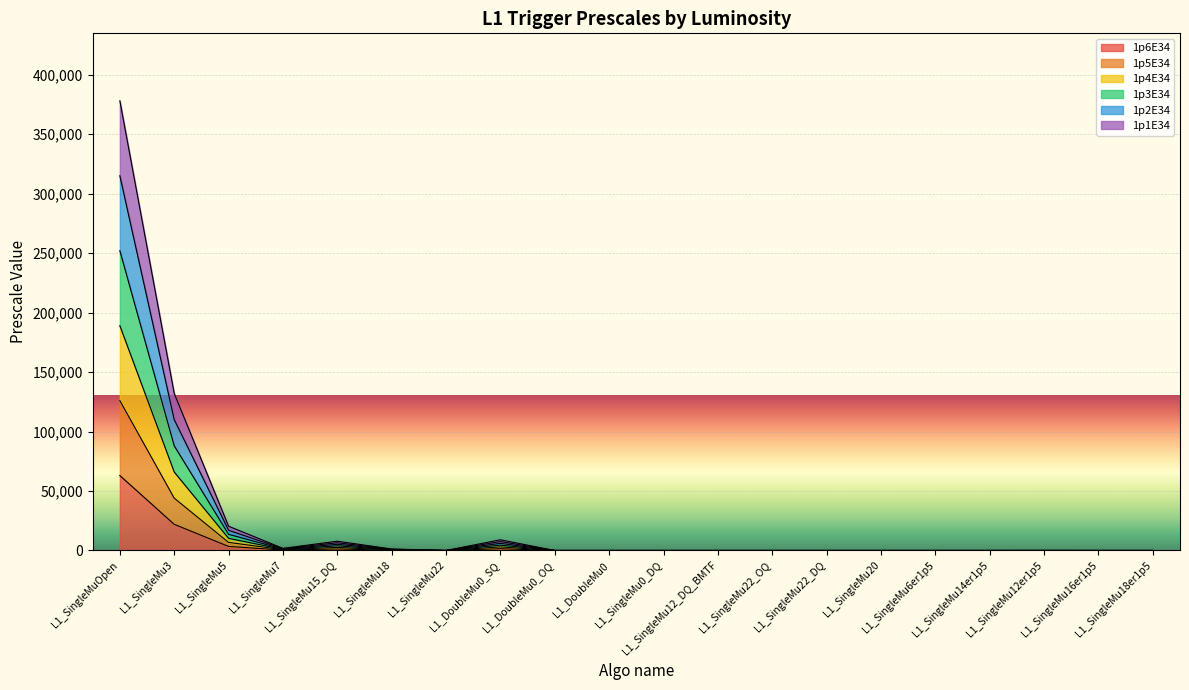

How many lines are shown in the chart?

6